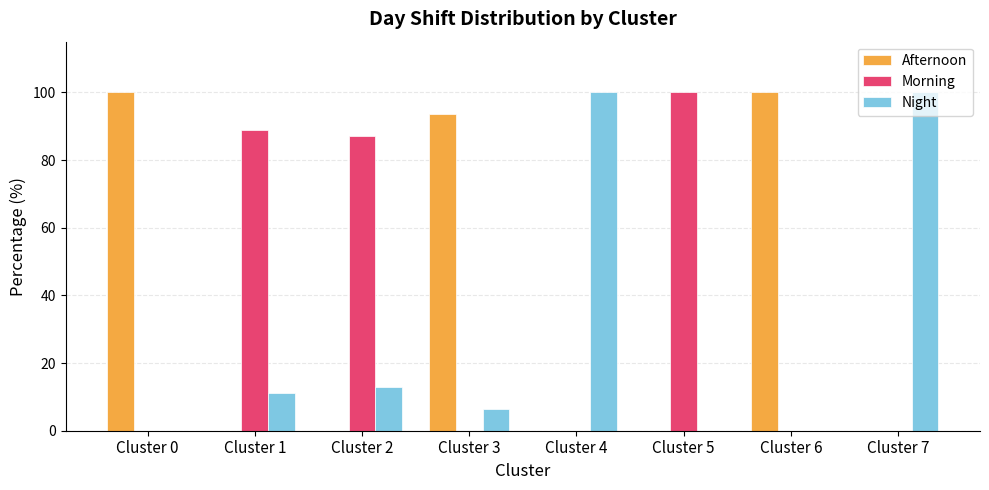

What is the approximate value of Night at Cluster 7?

100.0